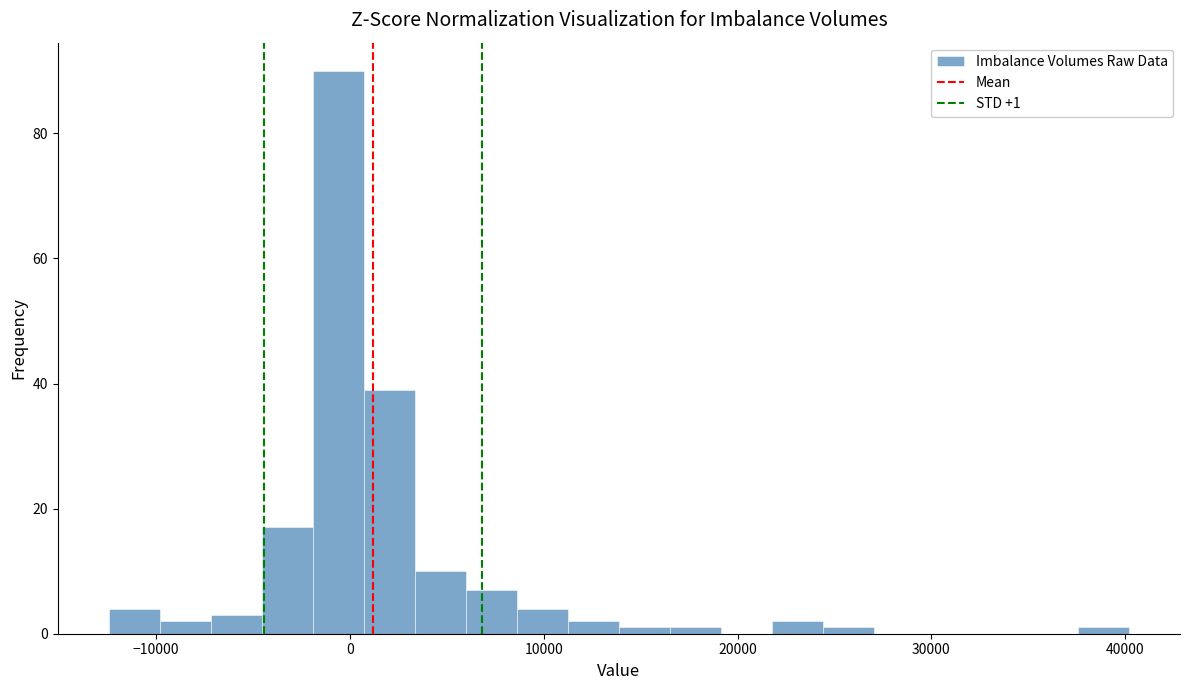

Around what value on the x-axis is the tallest bar? Give the approximate position of its centre, as read against the axis.

-1000